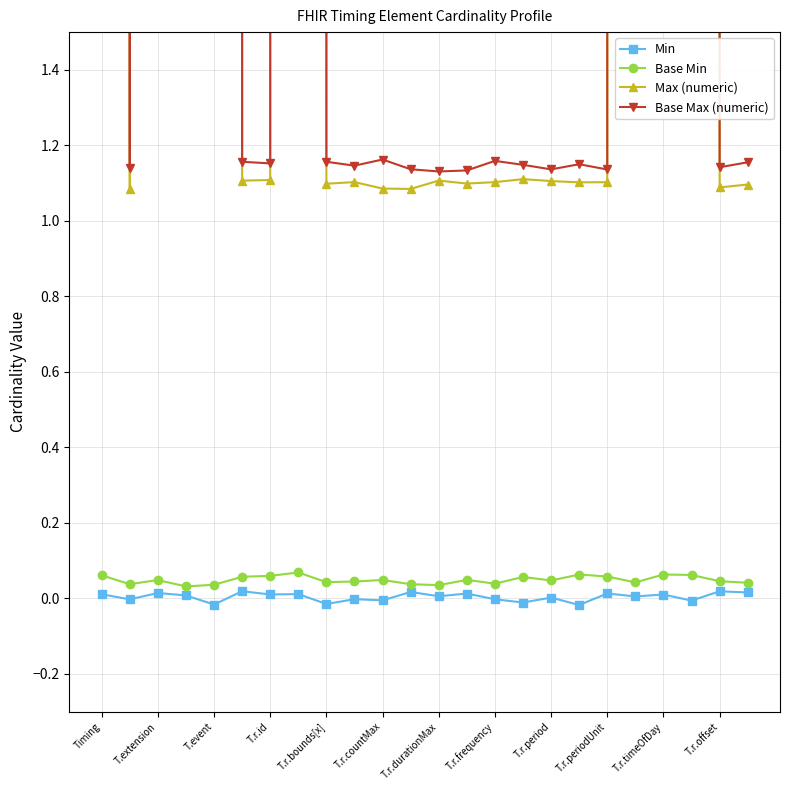

What are all the series names shown in the legend?

Min, Base Min, Max (numeric), Base Max (numeric)